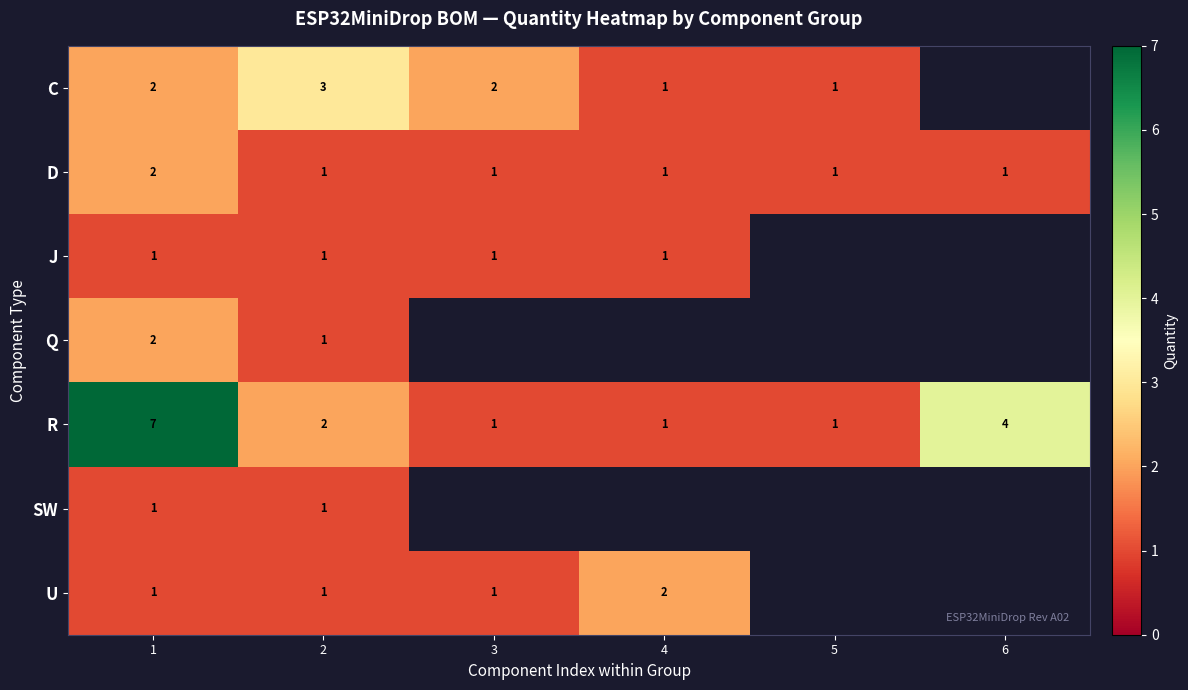

The value of J at 1 is 1. True or false?

True